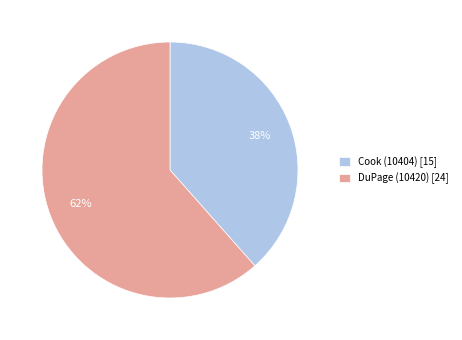

Do DuPage (10420) [24] and Cook (10404) [15] together represent more than half of the pie?

Yes